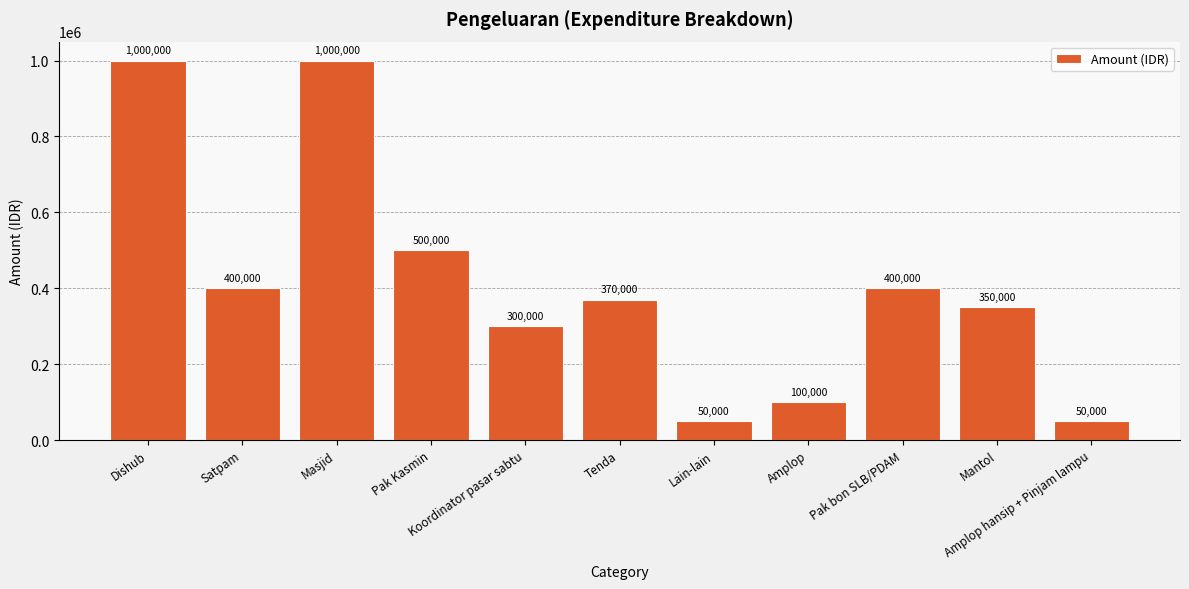

Is it true that the value at Amplop is 63471?

False